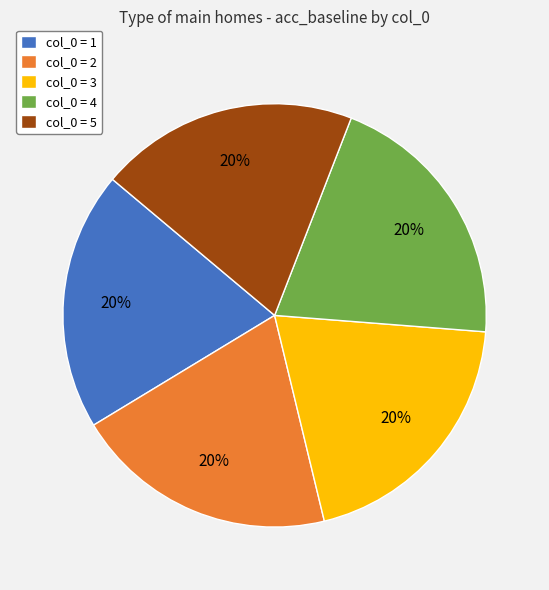

Do col_0 = 5 and col_0 = 2 together represent more than half of the pie?

No